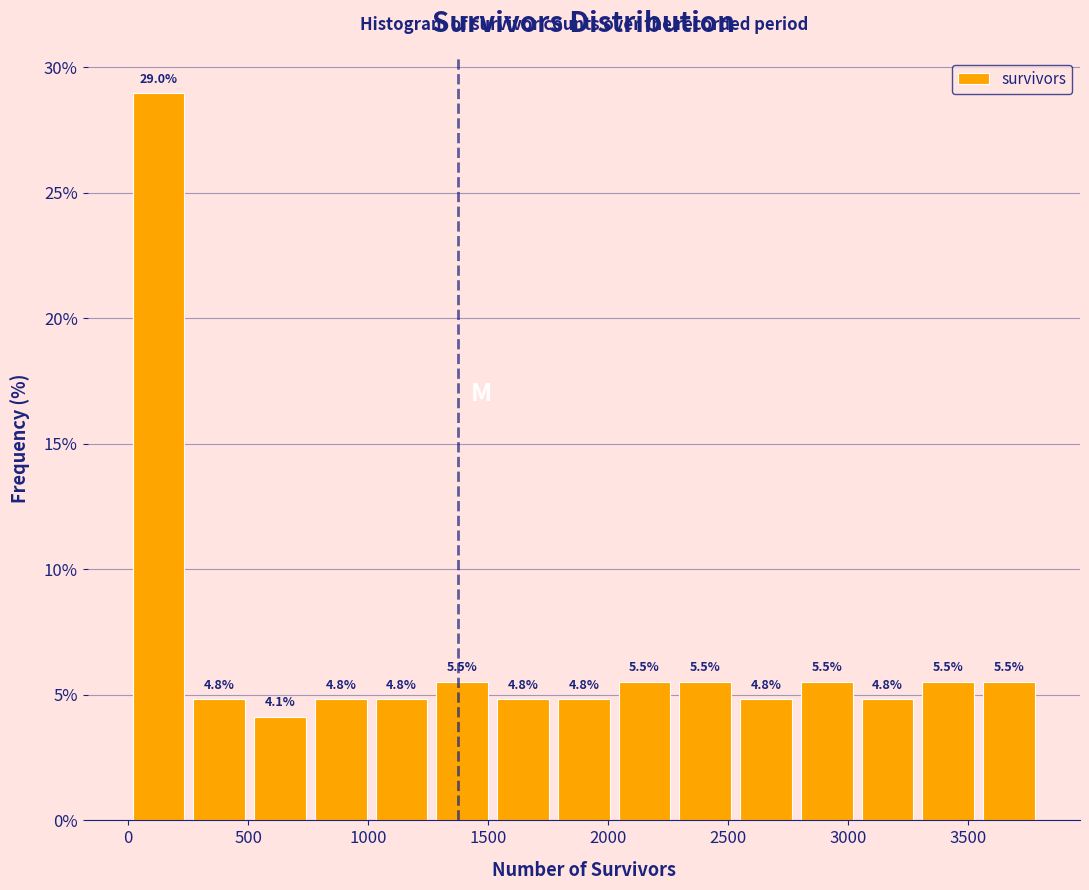

Reading left to right, transcribe this chart: for each bar, give the range it covers on the x-axis and its height. The bar edges are not printed on the chart, so give them approximately, as read against the axis.

0 to 250: 29.0
250 to 500: 4.8
500 to 750: 4.1
750 to 1000: 4.8
1000 to 1250: 4.8
1250 to 1500: 5.5
1500 to 1750: 4.8
1750 to 2050: 4.8
2050 to 2300: 5.5
2300 to 2550: 5.5
2550 to 2800: 4.8
2800 to 3050: 5.5
3050 to 3300: 4.8
3300 to 3550: 5.5
3550 to 3800: 5.5